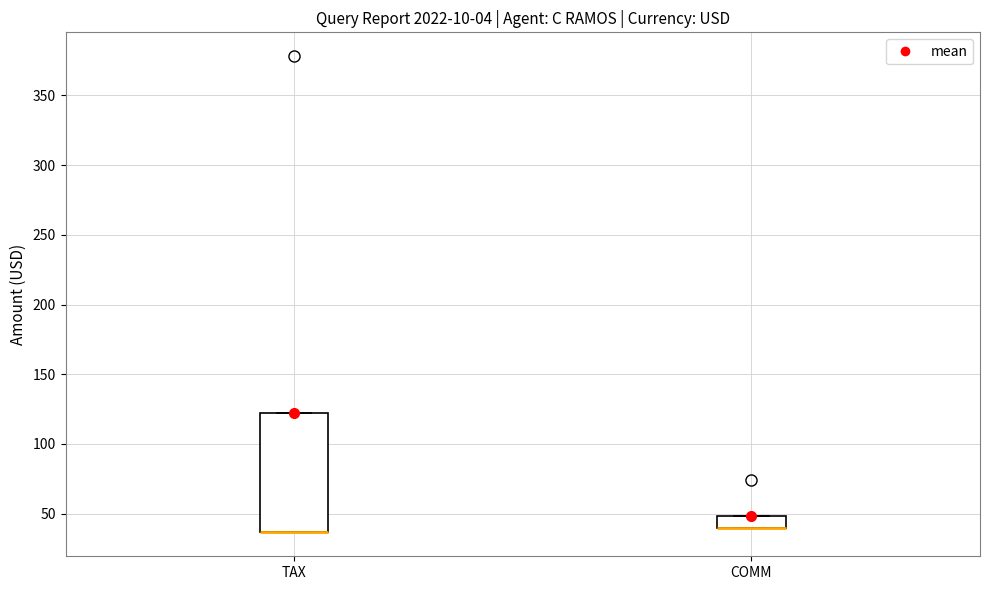

Reading left to right, transcribe this box plot: for each box, give where its median line is, the range the box spans, and where its two whiskers end, as read against the y-axis. The values are not printed on the chart, so give them approximately, as read against the axis.

TAX: median 35 (drawn on the box's lower edge), box 35 to 120, whiskers 35 to 120
COMM: median 40 (drawn on the box's lower edge), box 40 to 50, whiskers 40 to 50